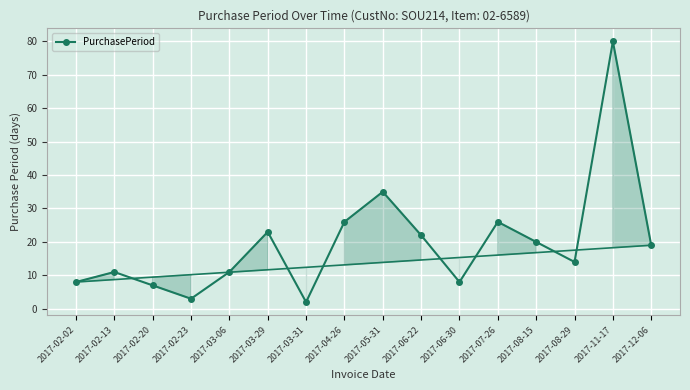

What is the change in value from 2017-03-06 to 2017-05-31?

+24